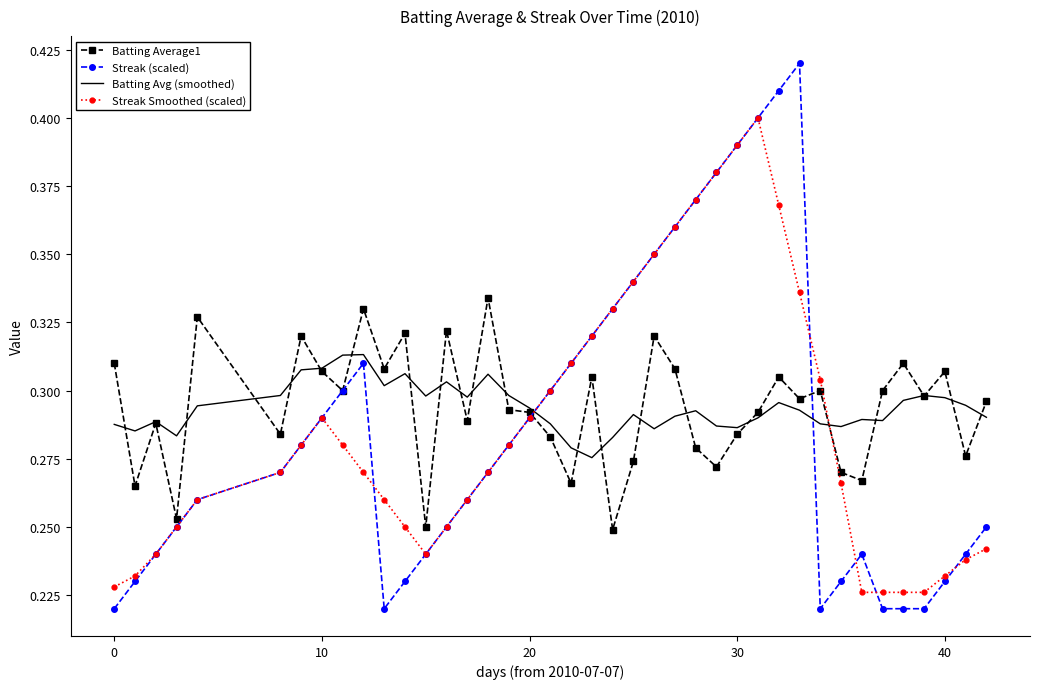

True or false: Batting Avg (smoothed) and Streak Smoothed (scaled) intersect in this chart.

True